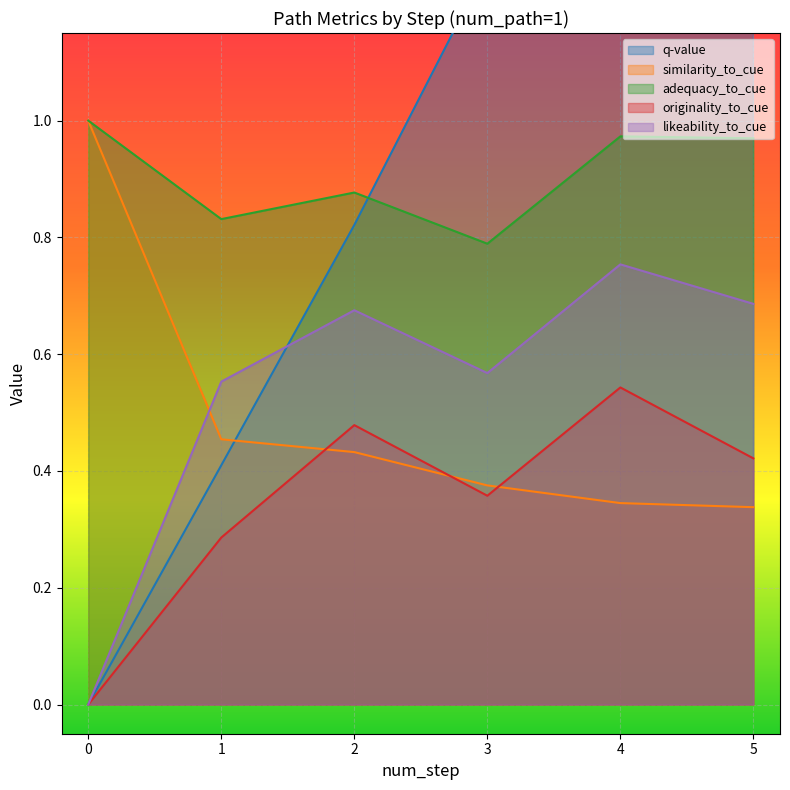

Reading left to right, list all the values displayed in this chart.

q-value: 0=0.0	1=0.4	2=0.8	3=1.3	4=1.7	5=2.2
similarity_to_cue: 0=1.0	1=0.5	2=0.4	3=0.4	4=0.3	5=0.3
adequacy_to_cue: 0=1.0	1=0.8	2=0.9	3=0.8	4=1.0	5=1.0
originality_to_cue: 0=0.0	1=0.3	2=0.5	3=0.4	4=0.5	5=0.4
likeability_to_cue: 0=0.0	1=0.6	2=0.7	3=0.6	4=0.8	5=0.7